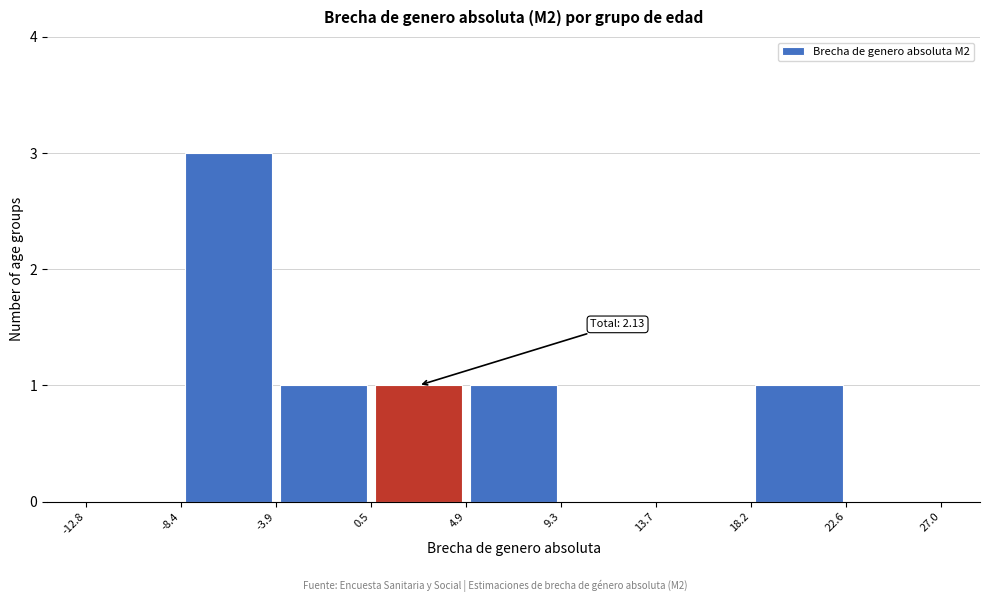

Over which range of the x-axis is the bar tallest?

-8.4 to -3.9